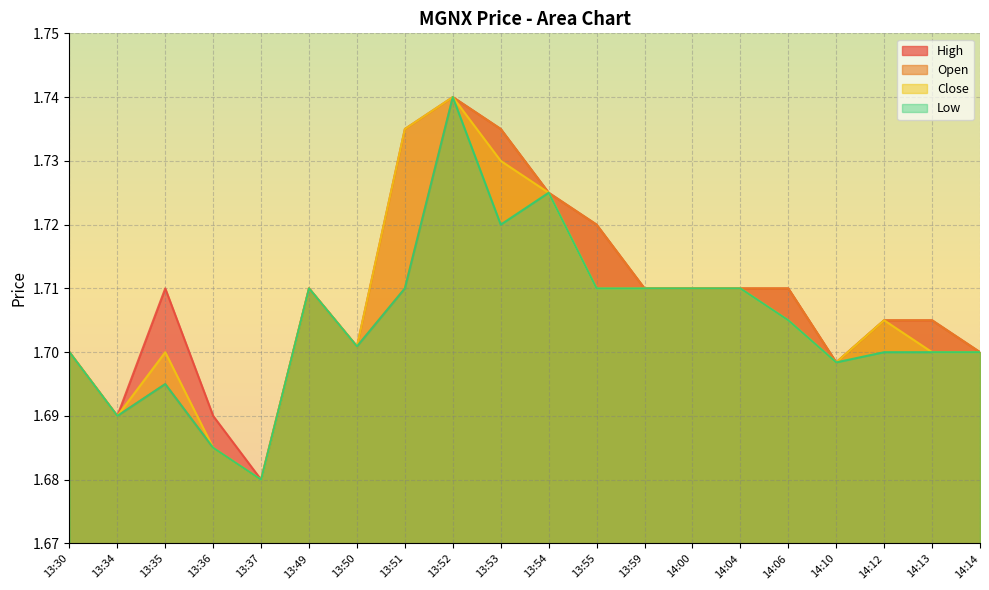

What is the label of the 20th point from the left?

14:14